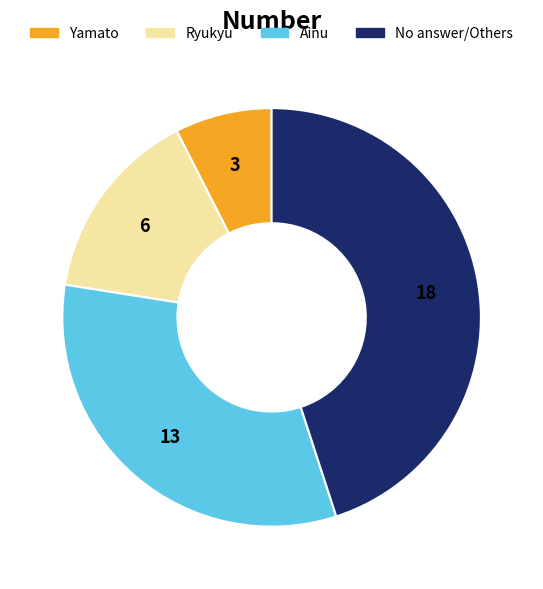

How many segments does this pie chart have?

4